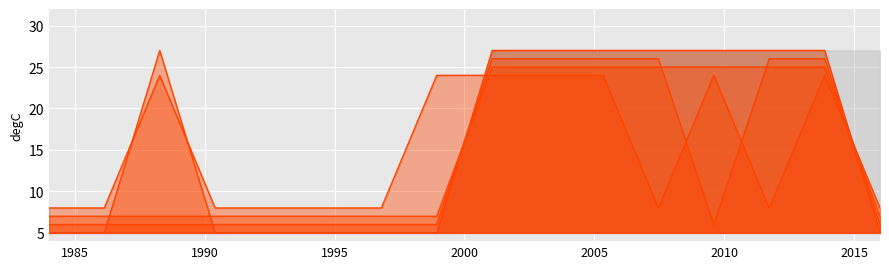

True or false: col_5 has a value of 9 at 2010.

False